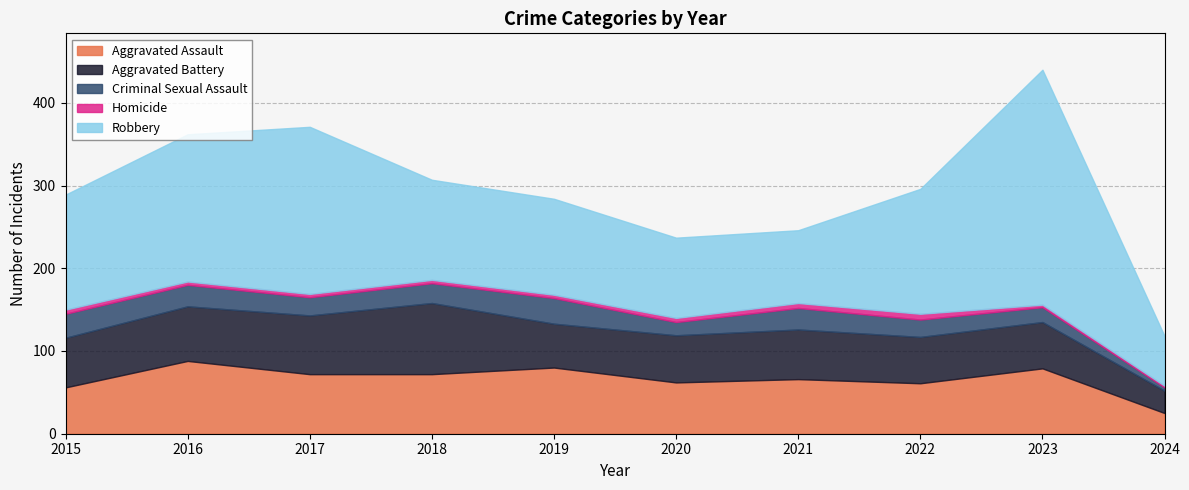

Which series ends up on top after the final intersection of Aggravated Battery and Aggravated Assault?

Aggravated Battery